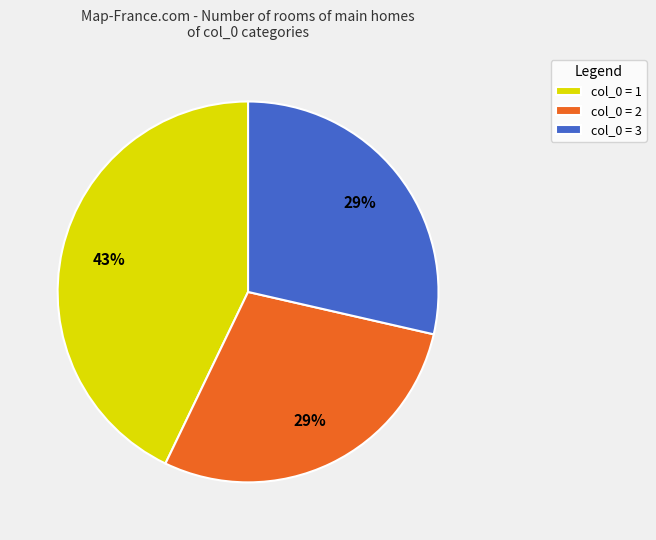

Is it true that col_0 = 1 is 56% of the pie?

False